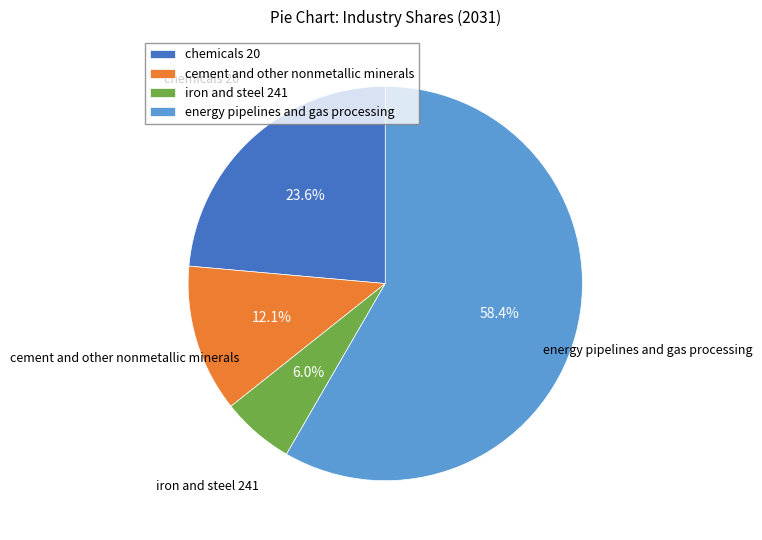

Which has a higher value, iron and steel 241 or energy pipelines and gas processing?

energy pipelines and gas processing